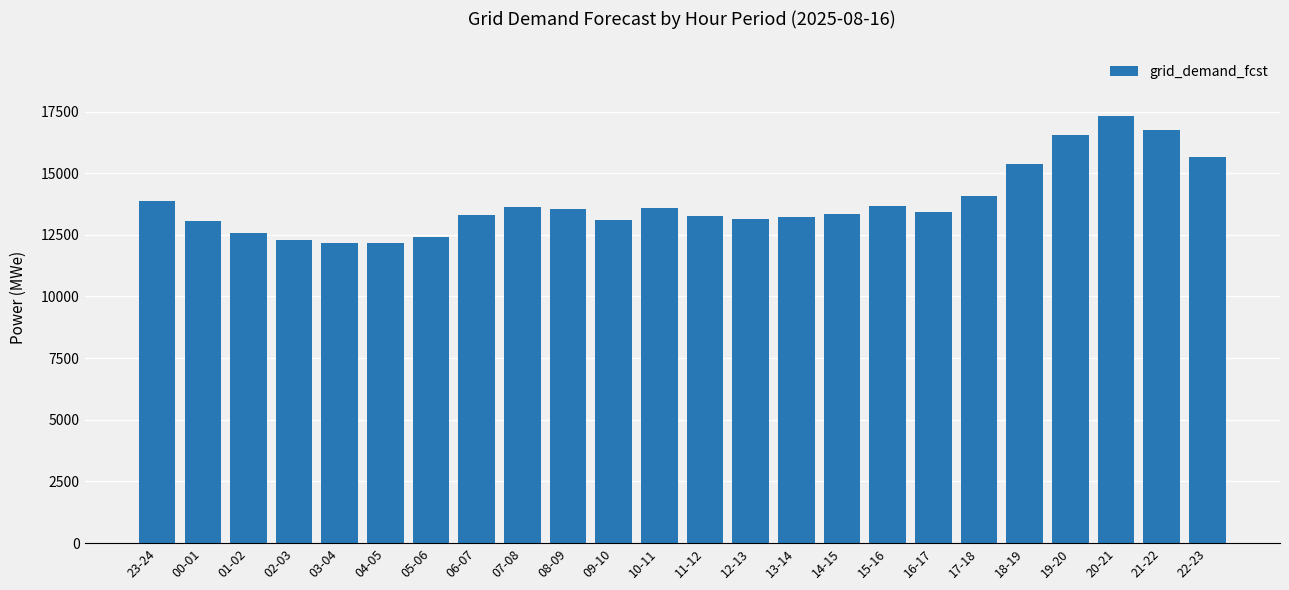

What position from the left is 08-09?

10